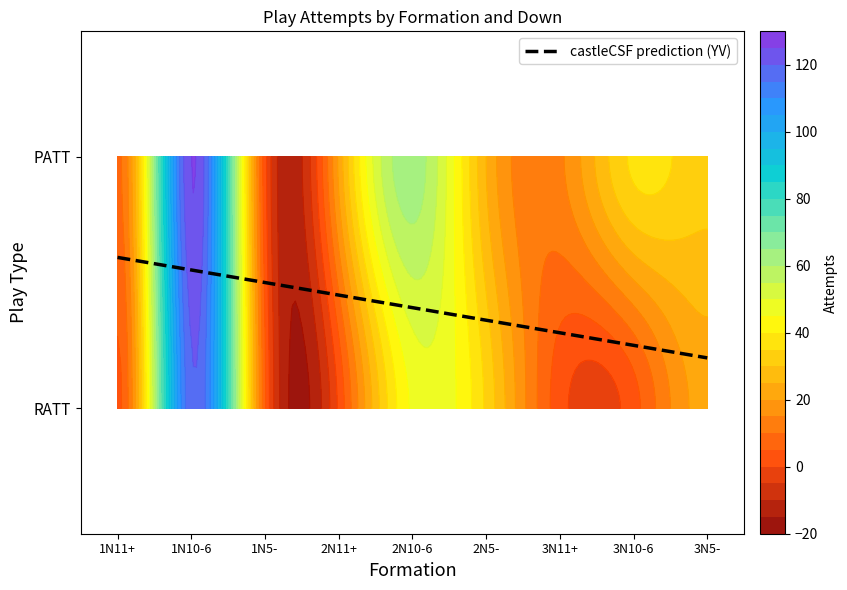

At how many categories does at least one series exceed 82?

1